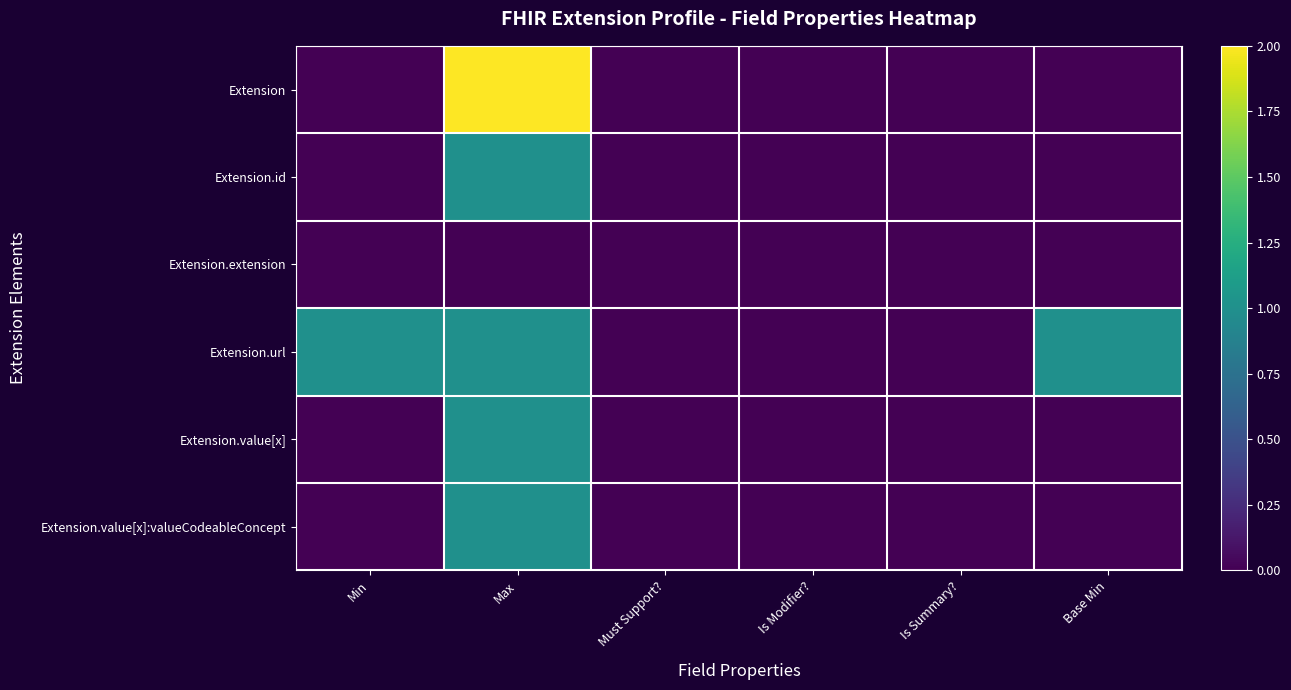

Reading right to left, what are all the values shown in this chart?

Extension: Base Min=0	Is Summary?=0	Is Modifier?=0	Must Support?=0	Max=2	Min=0
Extension.id: Base Min=0	Is Summary?=0	Is Modifier?=0	Must Support?=0	Max=1	Min=0
Extension.extension: Base Min=0	Is Summary?=0	Is Modifier?=0	Must Support?=0	Max=0	Min=0
Extension.url: Base Min=1	Is Summary?=0	Is Modifier?=0	Must Support?=0	Max=1	Min=1
Extension.value[x]: Base Min=0	Is Summary?=0	Is Modifier?=0	Must Support?=0	Max=1	Min=0
Extension.value[x]:valueCodeableConcept: Base Min=0	Is Summary?=0	Is Modifier?=0	Must Support?=0	Max=1	Min=0